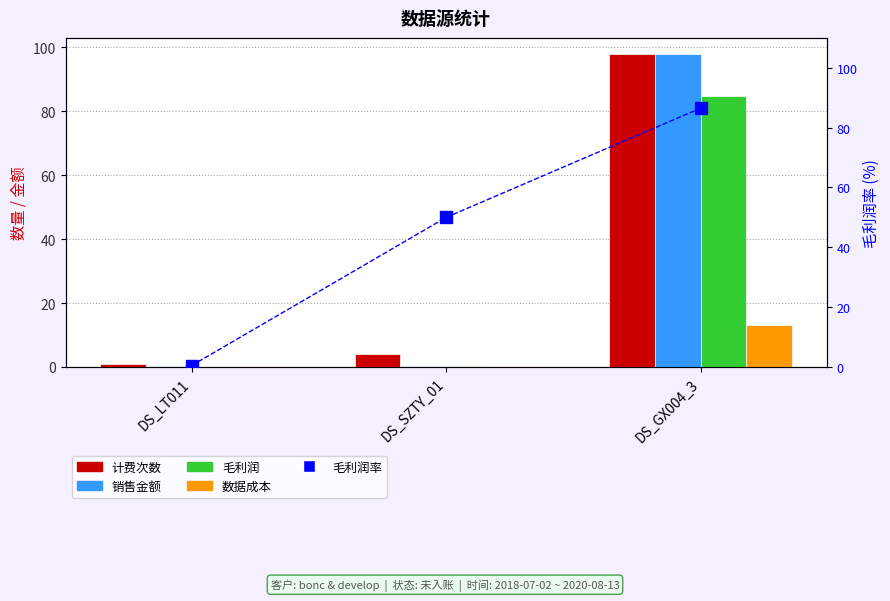

How many values in the 计费次数 series are below 4?

1